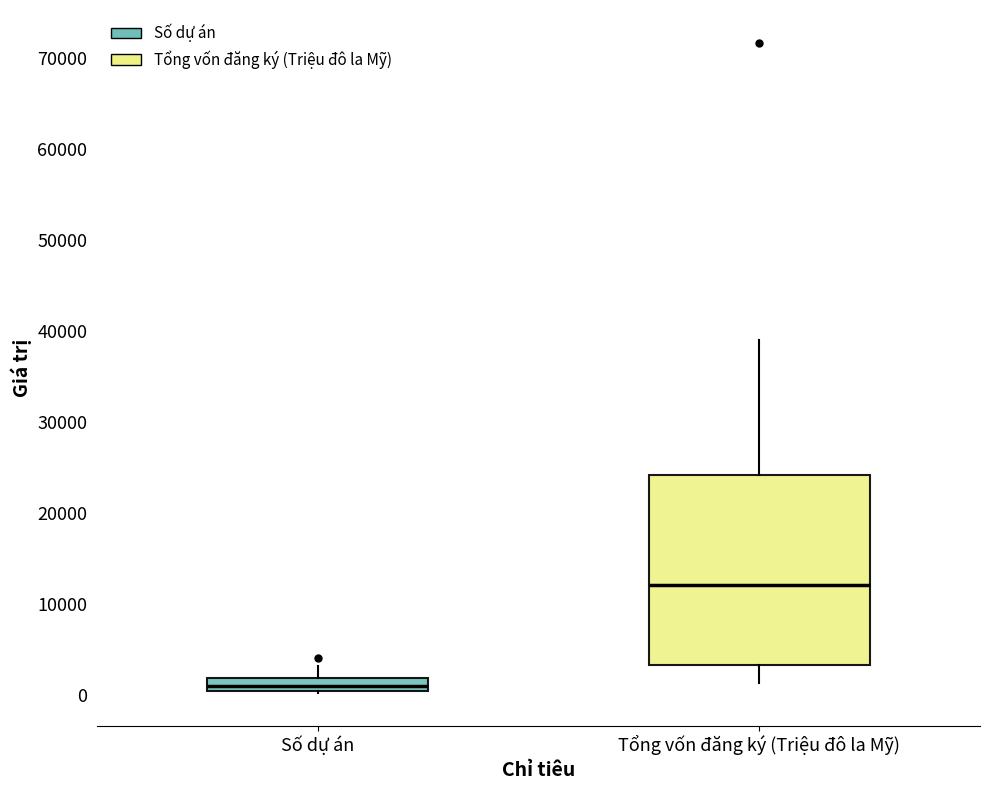

Where is the upper edge of the box for Số dự án on the y-axis? The values are not printed on the chart, so give them approximately, as read against the axis.

2000